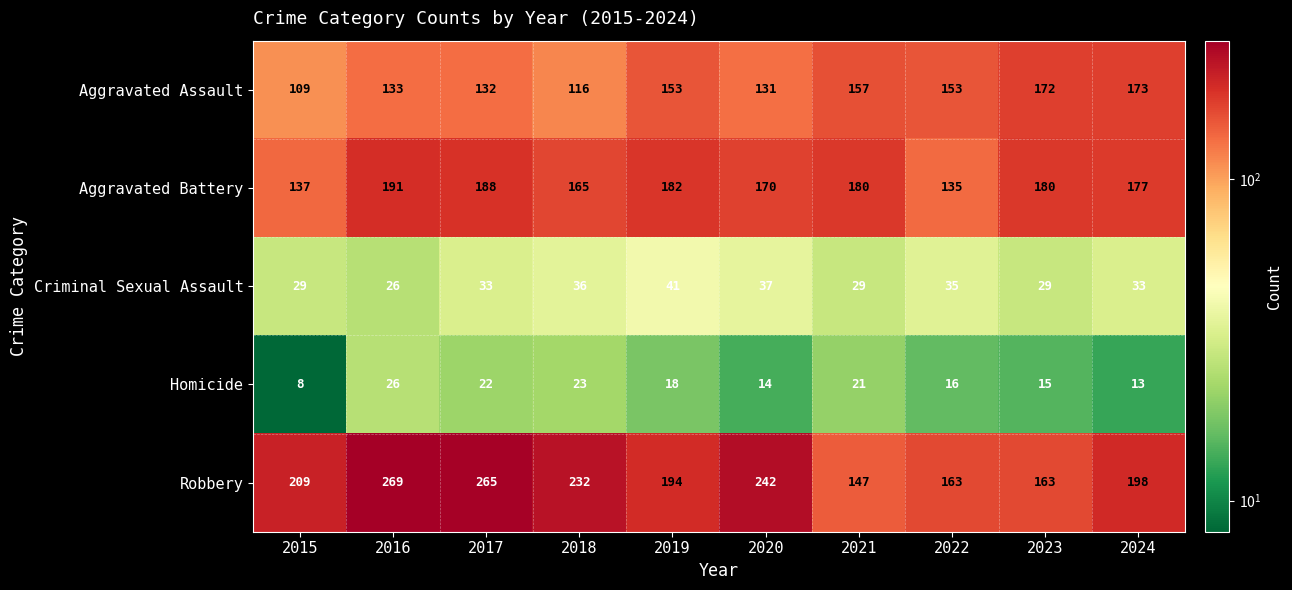

True or false: Aggravated Battery has a value of 188 at 2017.

True